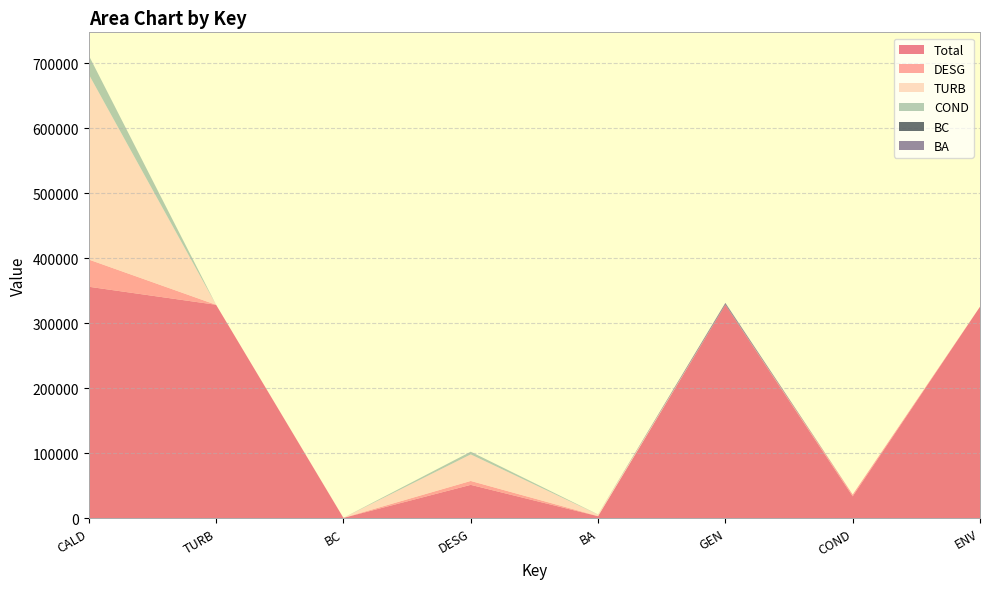

Reading left to right, list all the values displayed in this chart.

Total: 355961.1	328188.5	190.9	51047.7	2751.6	328188.5	33386.0	325246.0
DESG: 41859.4	0.0	190.9	6003.0	323.6	0.0	2670.9	0.0
TURB: 285099.1	0.0	0.0	40885.5	2203.8	0.0	0.0	0.0
COND: 29002.6	0.0	0.0	4159.2	224.2	0.0	0.0	0.0
BC: 0.0	0.0	0.0	0.0	0.0	190.9	0.0	0.0
BA: 0.0	0.0	0.0	0.0	0.0	2751.6	0.0	0.0